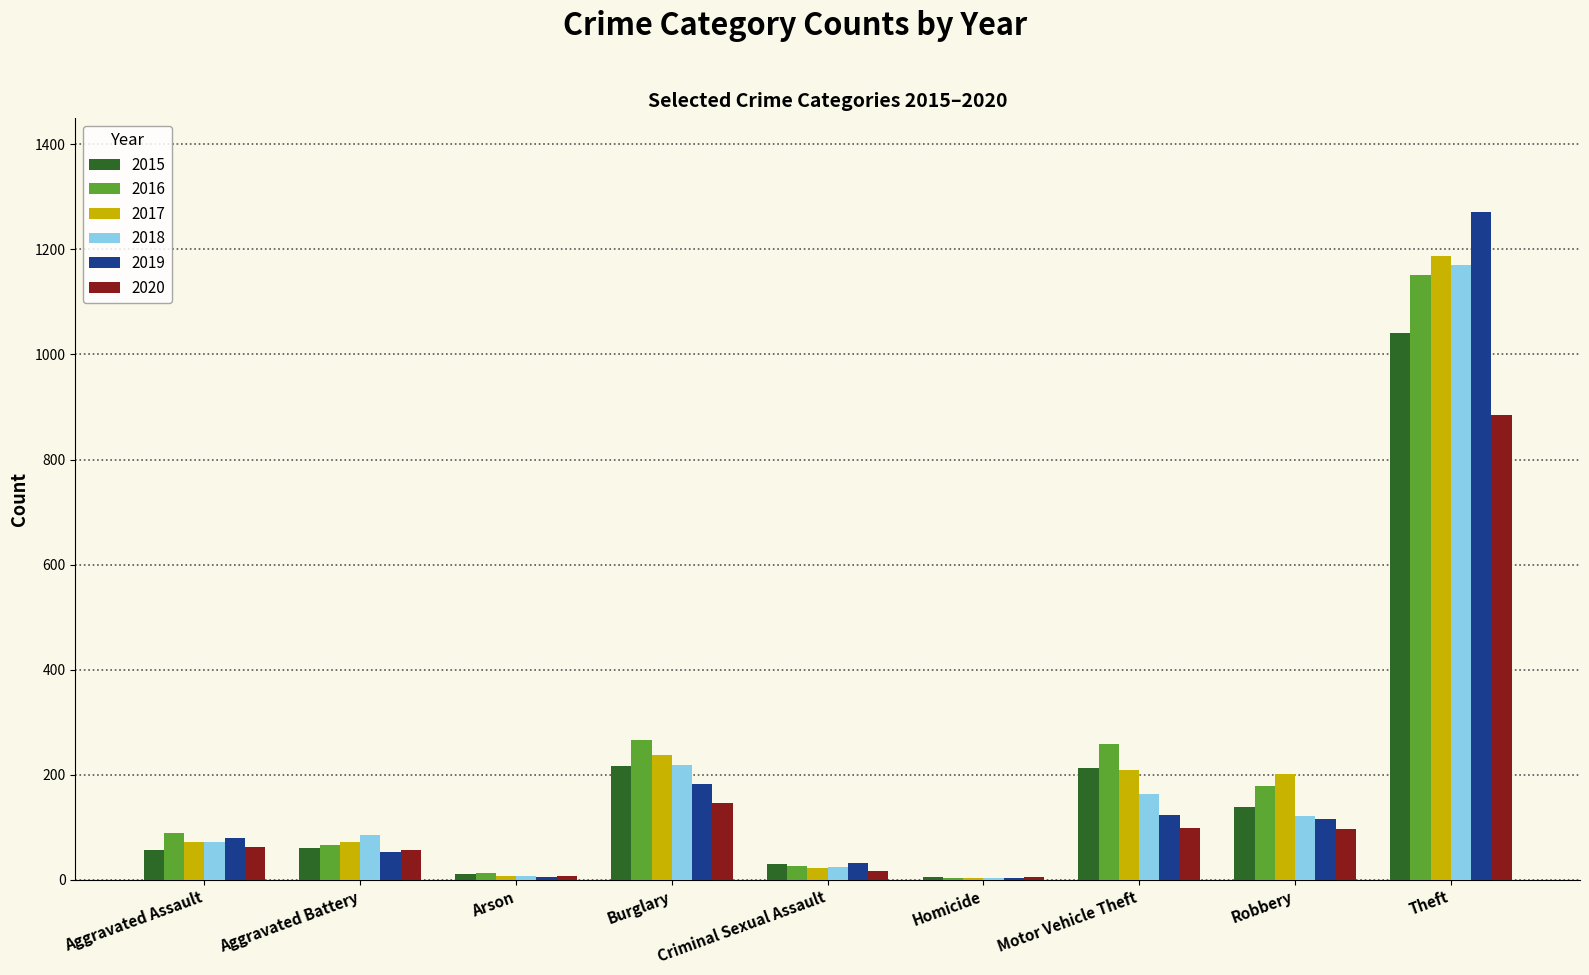

Is the value of 2018 at Aggravated Assault greater than the value of 2015 at Arson?

Yes